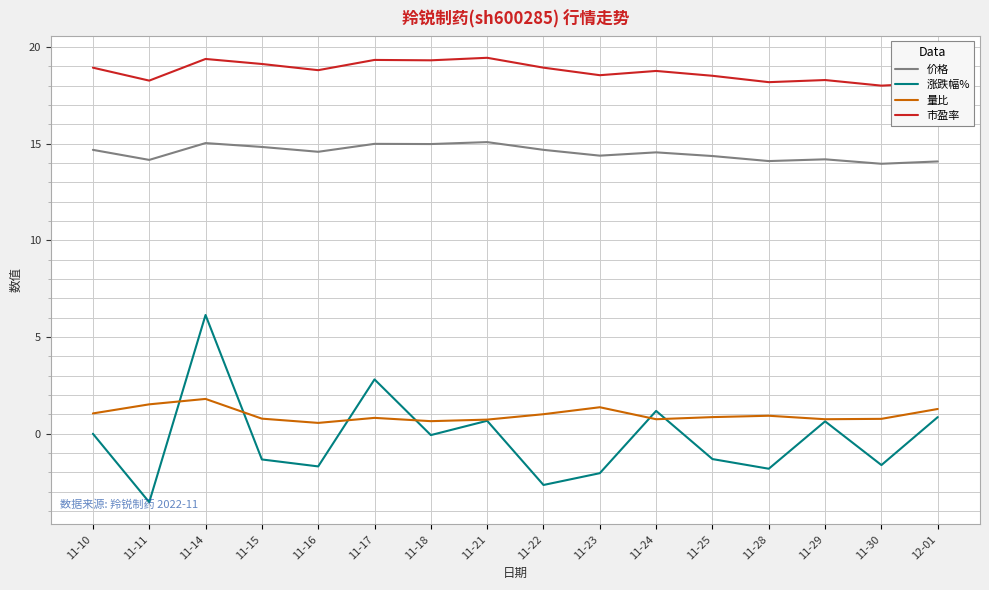

What is the minimum value for 涨跌幅%?

-3.5